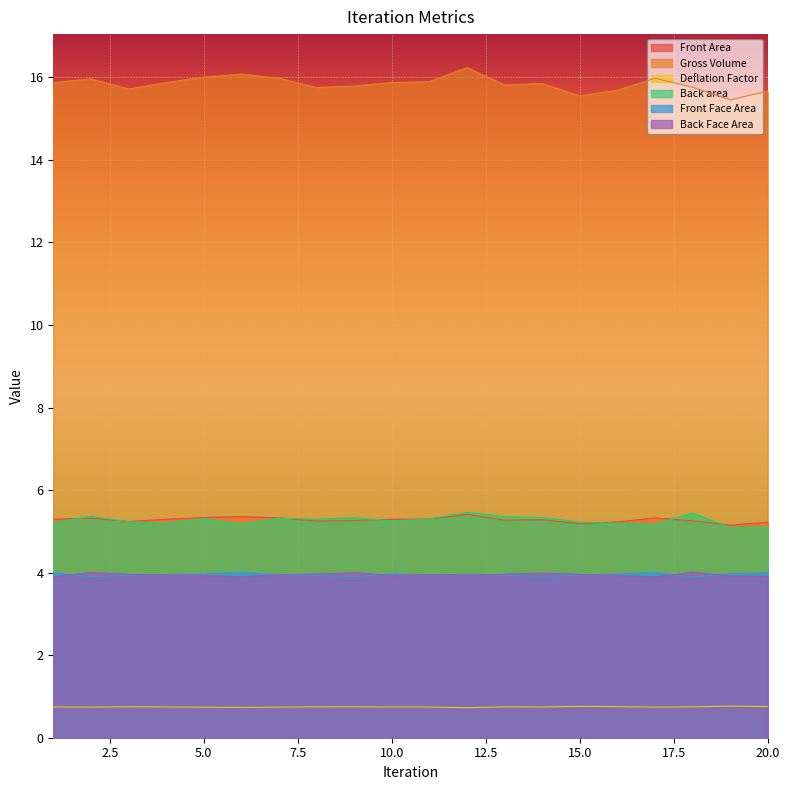

How many distinct data groups are displayed?

6